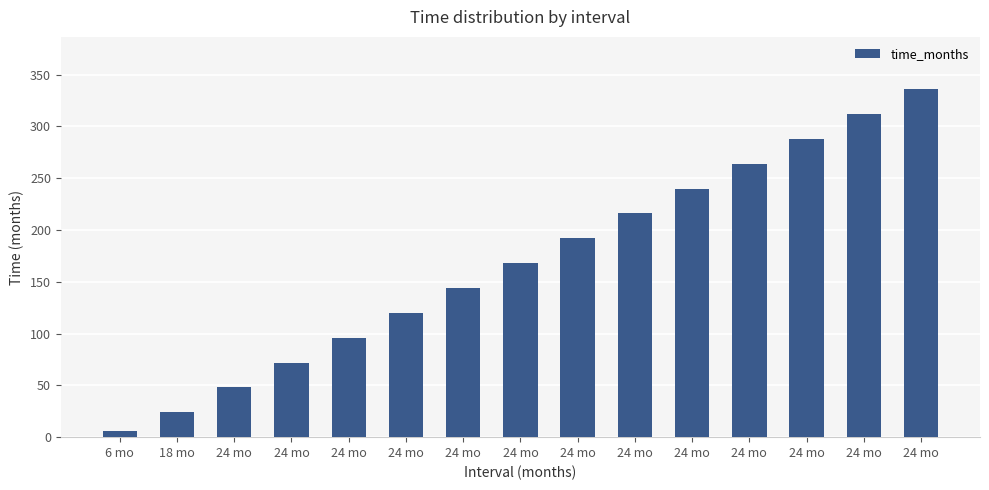

How many distinct data groups are displayed?

1